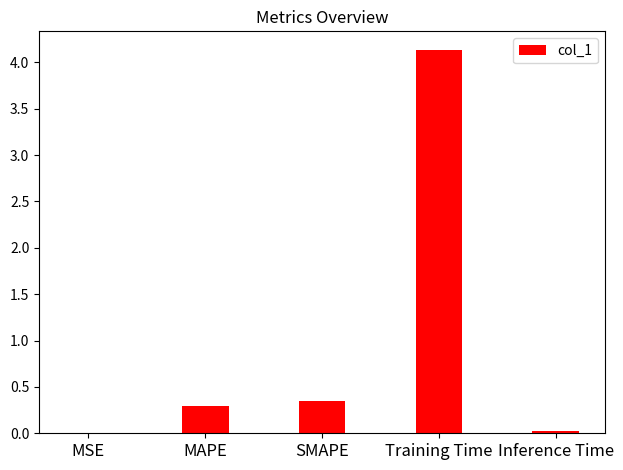

The value at MAPE is 0.5. True or false?

False